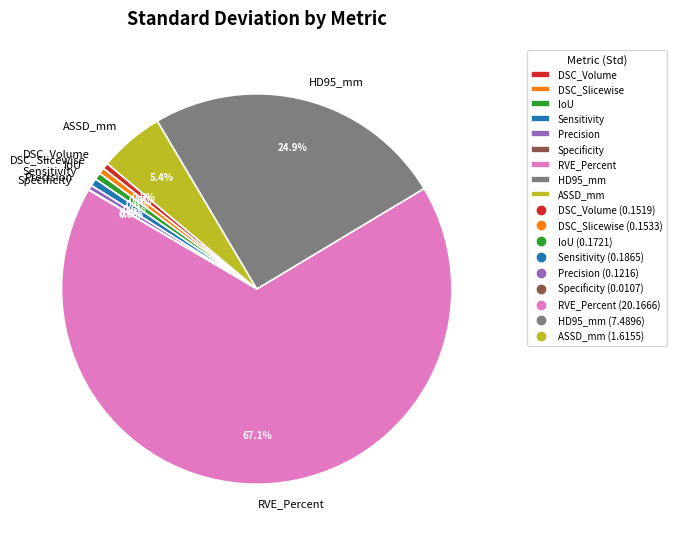

Does HD95_mm account for over 50% of the chart?

No